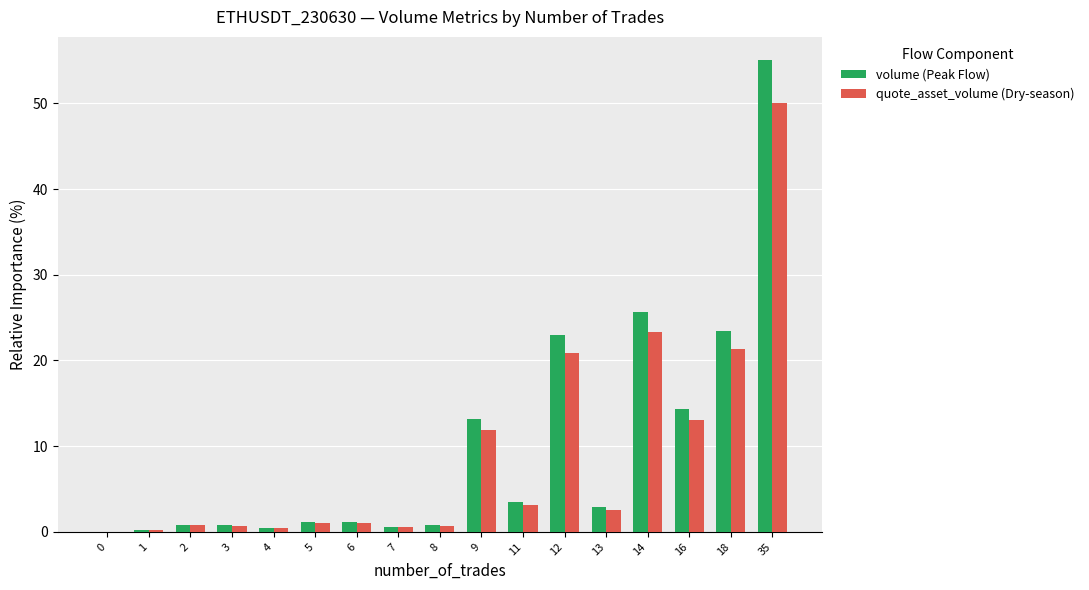

The value of volume (Peak Flow) at 4 is 0.5. True or false?

True